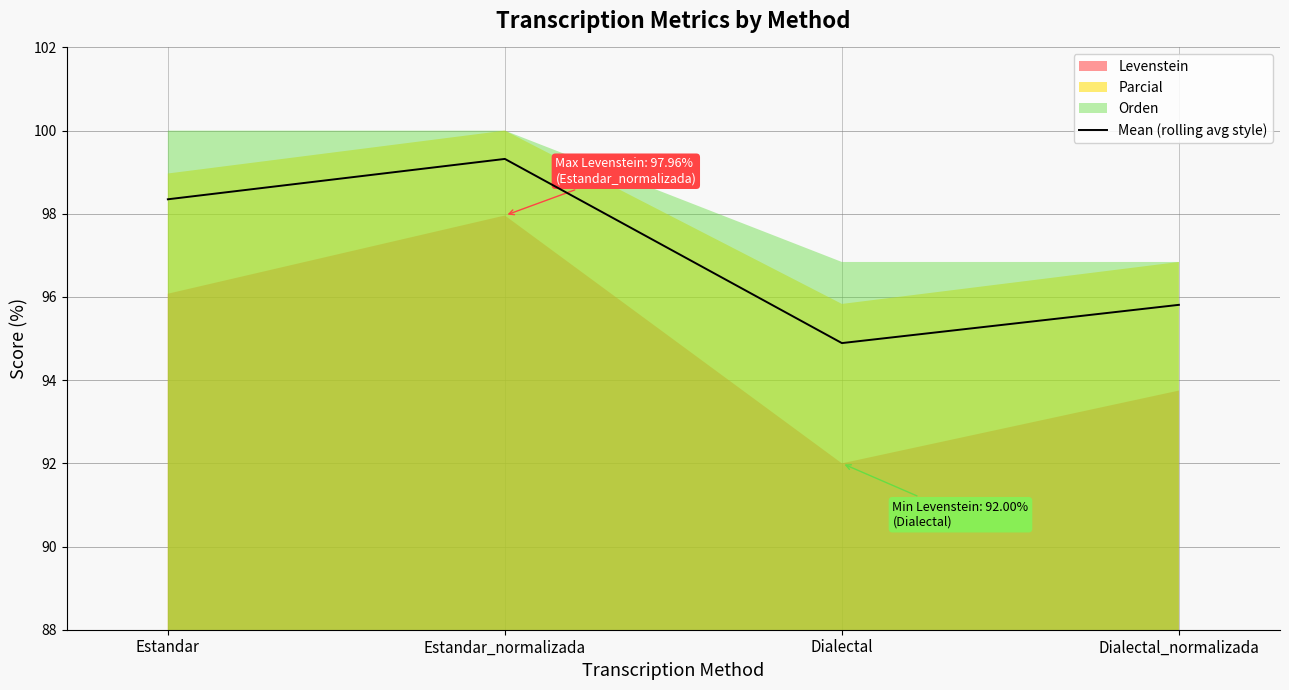

Rank the categories by value from highest to lowest.

Estandar_normalizada, Estandar, Dialectal_normalizada, Dialectal